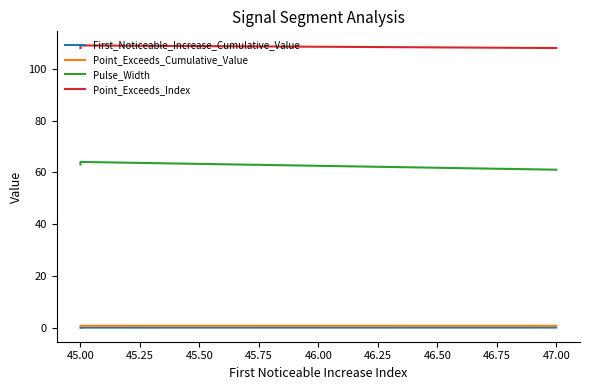

What is the maximum value shown in the chart?

109.0